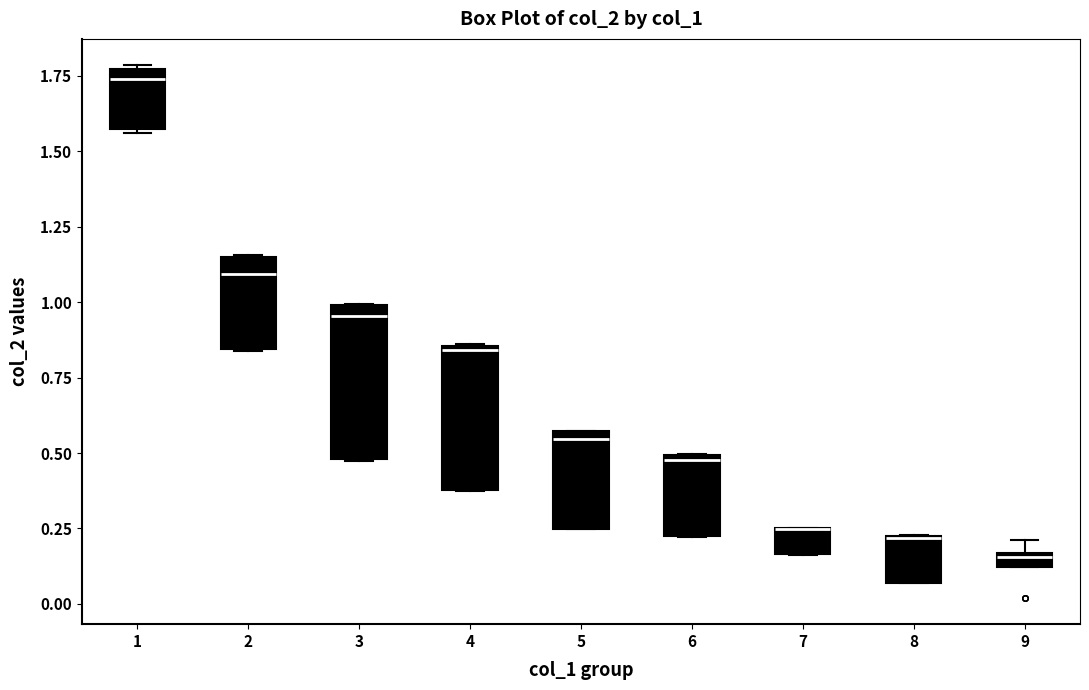

Where is the upper edge of the box at x = 5 on the y-axis? The values are not printed on the chart, so give them approximately, as read against the axis.

0.55